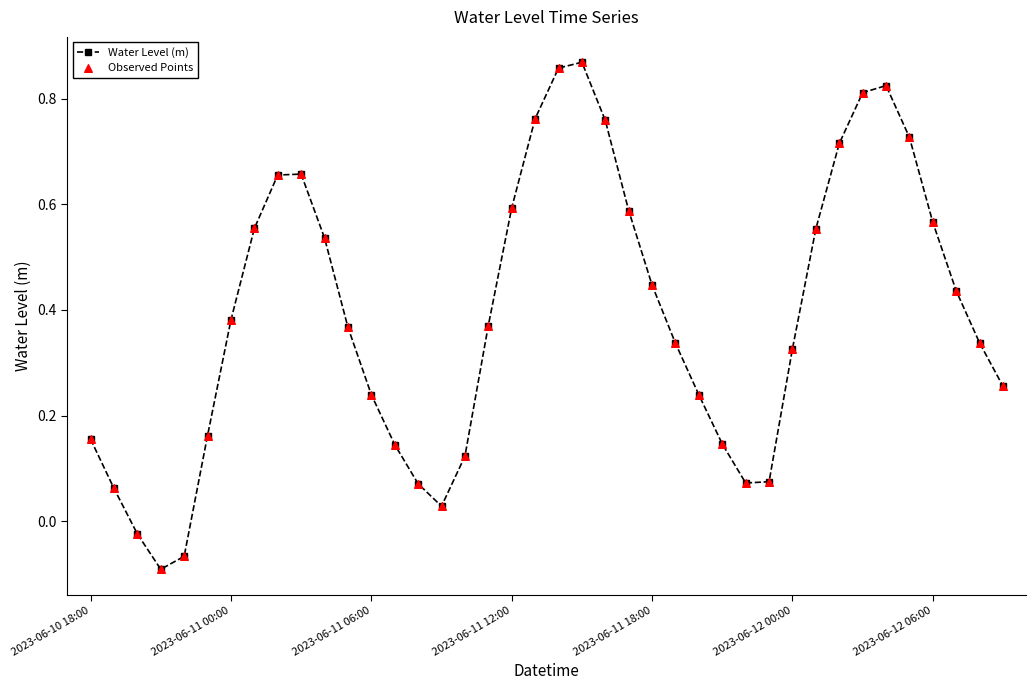

What is the difference between the maximum and minimum values?

1.0